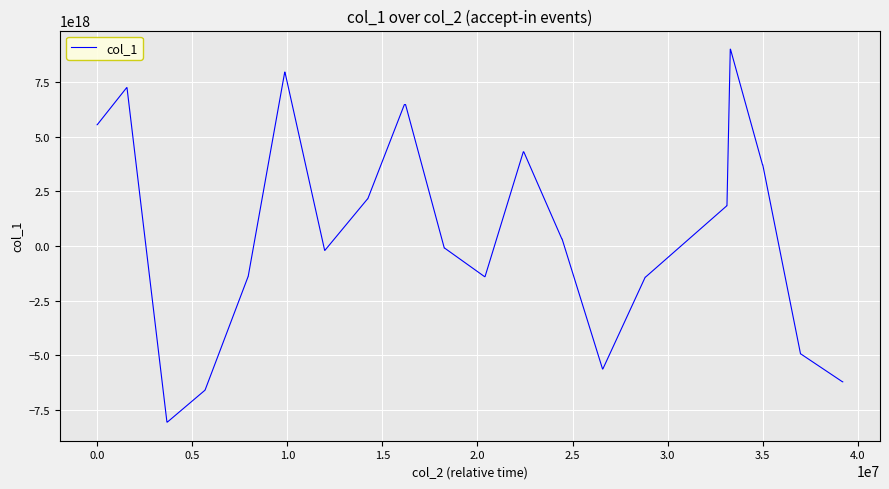

Is this an area chart (filled region under the line)?

No